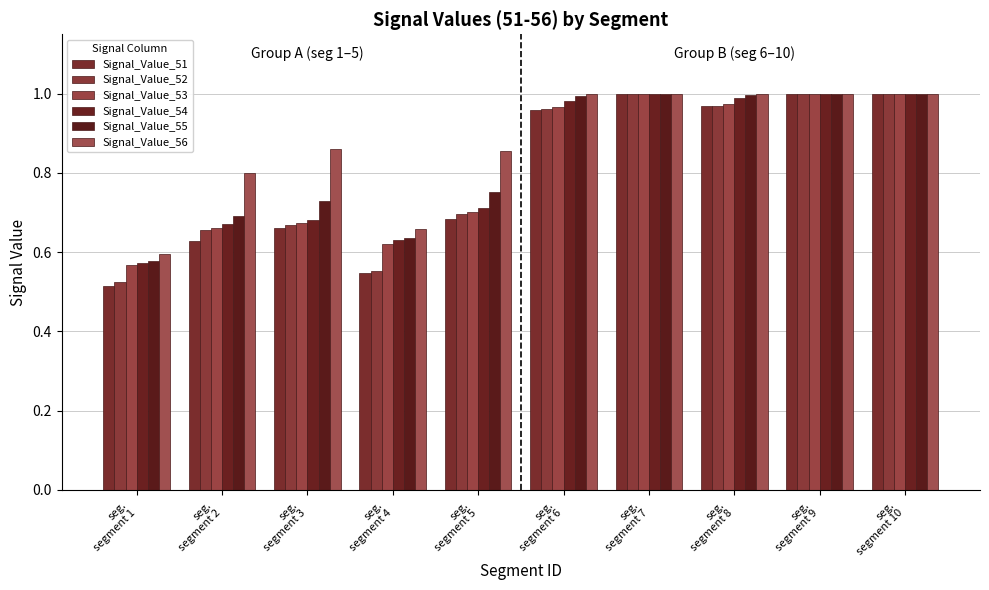

At seg.
segment 3, list the series in order from largest to smallest.

Signal_Value_56, Signal_Value_55, Signal_Value_54, Signal_Value_53, Signal_Value_52, Signal_Value_51